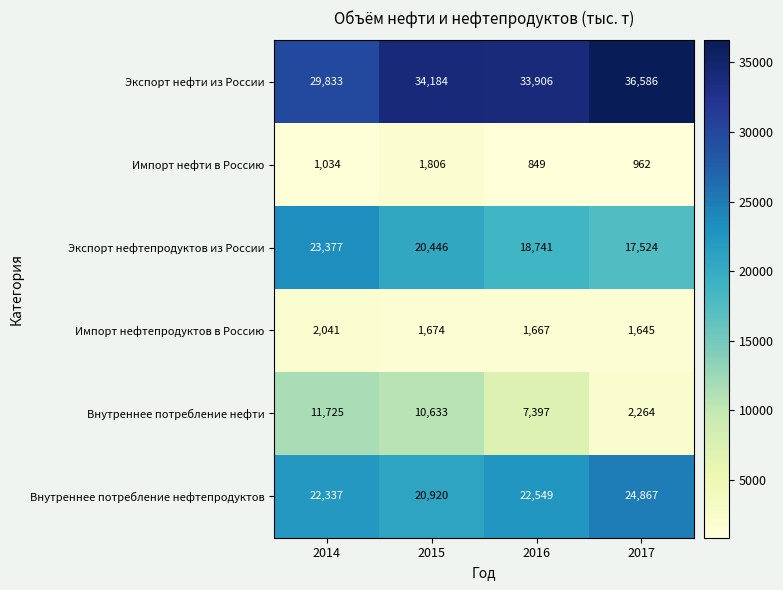

At how many categories does at least one series exceed 28630?

4